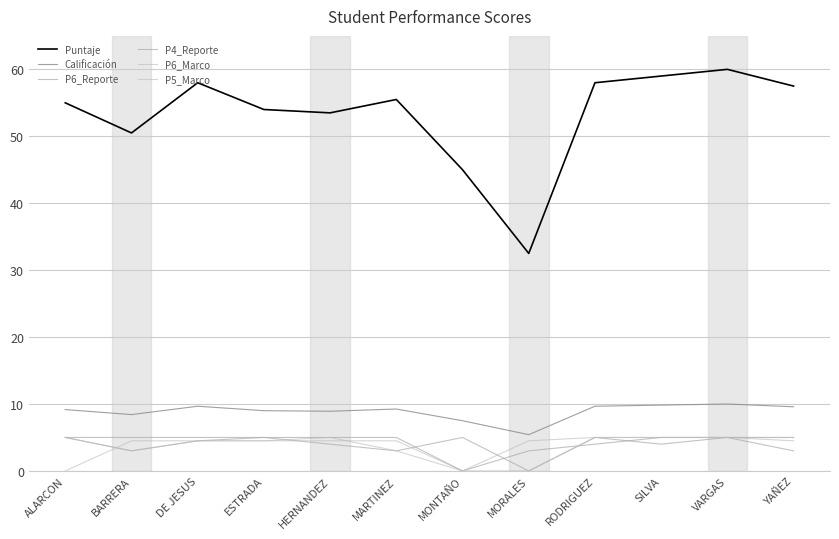

What is the difference between the second highest and minimum values in the P4_Reporte series?

5.0